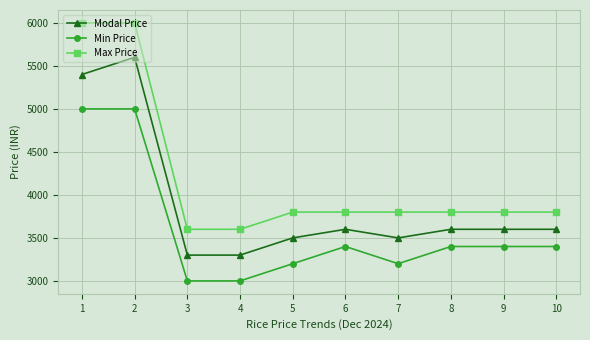

True or false: Modal Price and Max Price intersect in this chart.

False